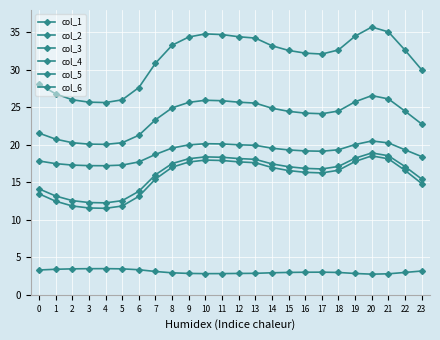

Is this an area chart (filled region under the line)?

No